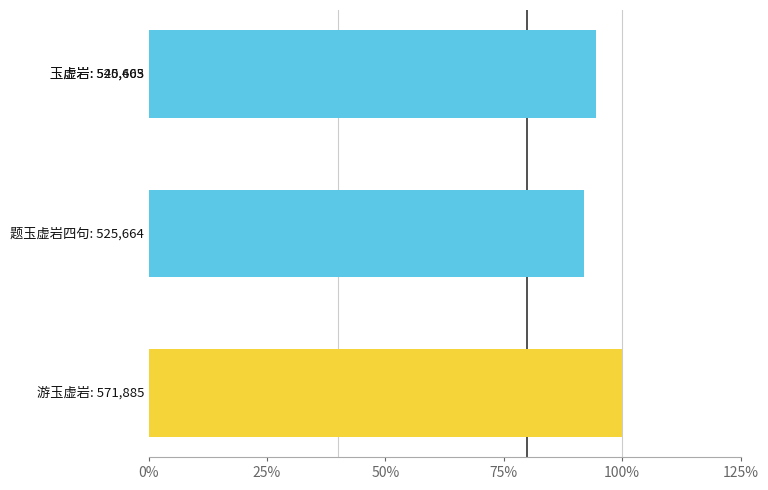

What is the value of the 1st bar from the left?

571885